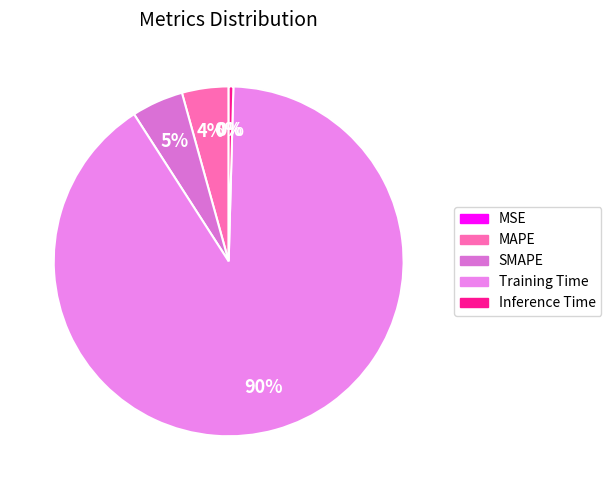

What is the total percentage of MAPE and Inference Time?

4.7%